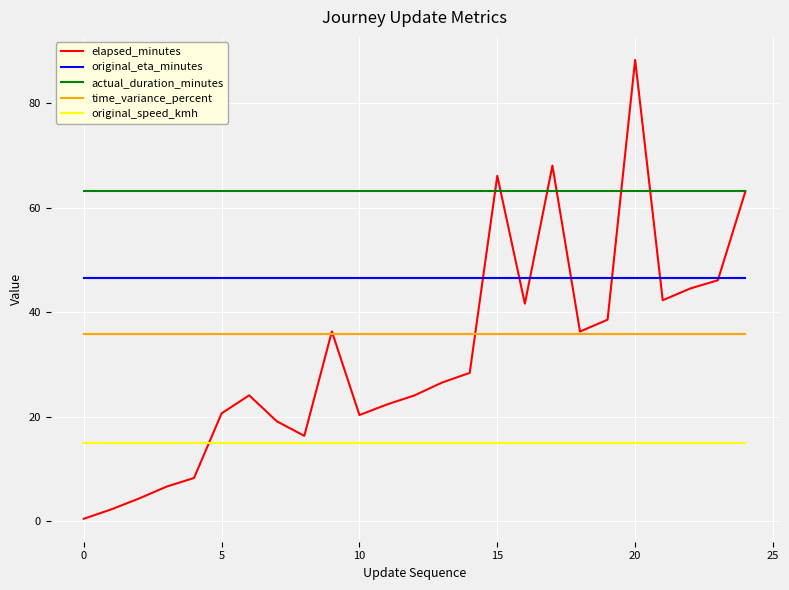

True or false: original_speed_kmh and actual_duration_minutes intersect in this chart.

False